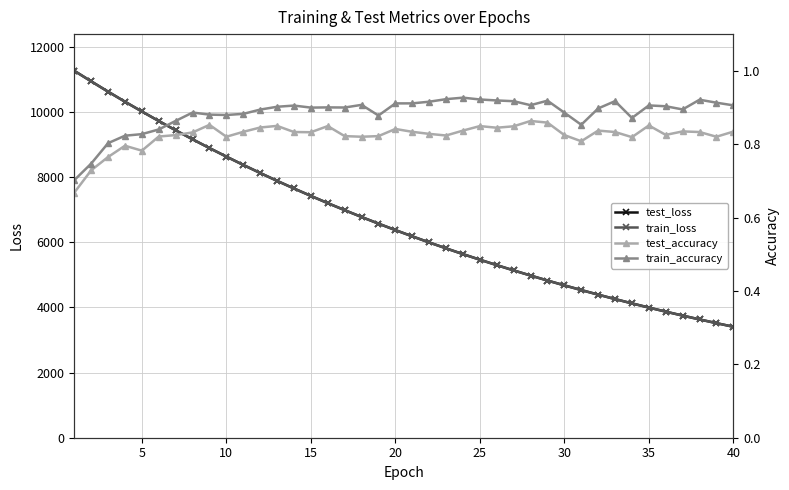

What is the minimum value for test_loss?

3403.6